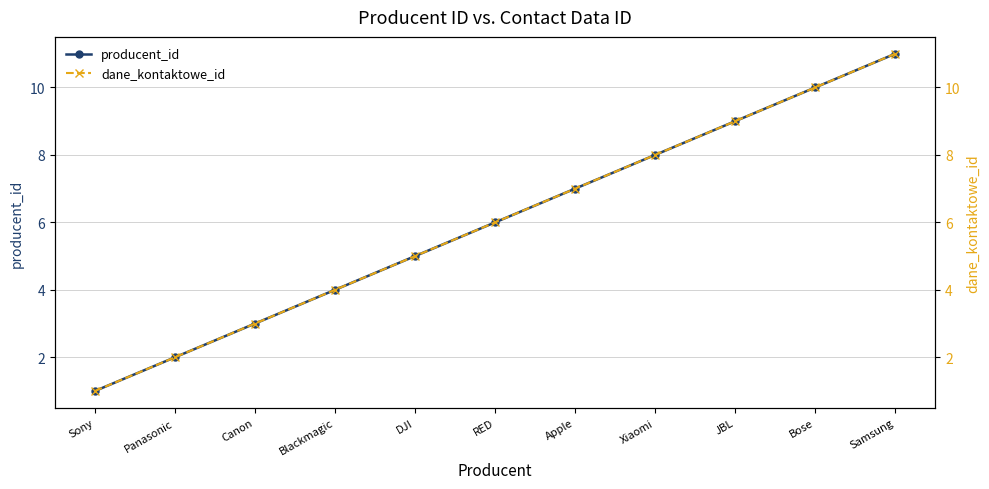

At which label is producent_id closest to 6?

RED